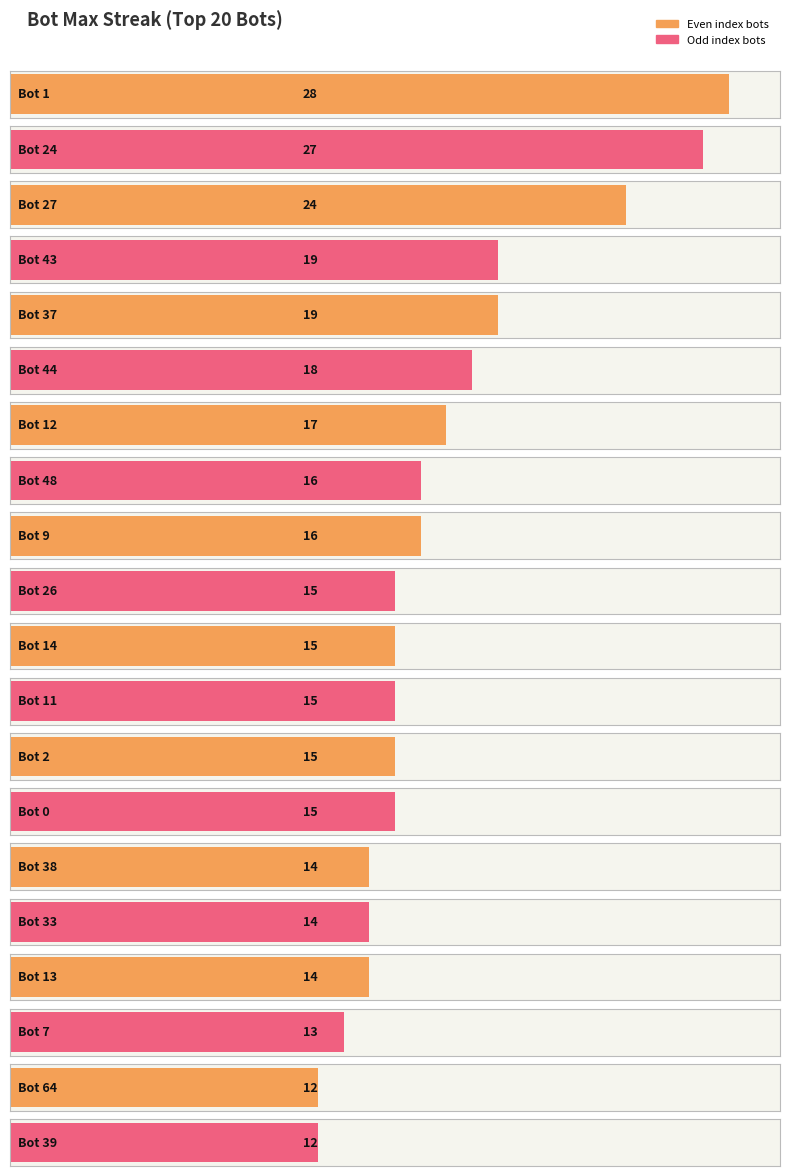

Between Bot 14 and Bot 43, which is larger?

Bot 43